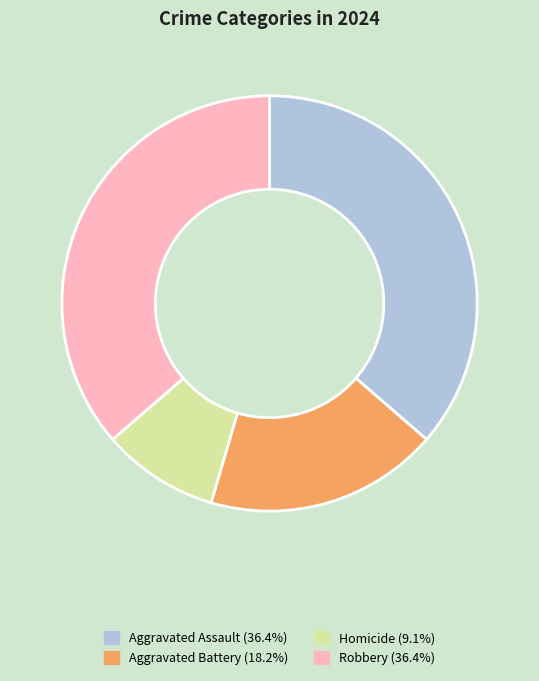

What is the smallest slice in the pie chart?

Homicide